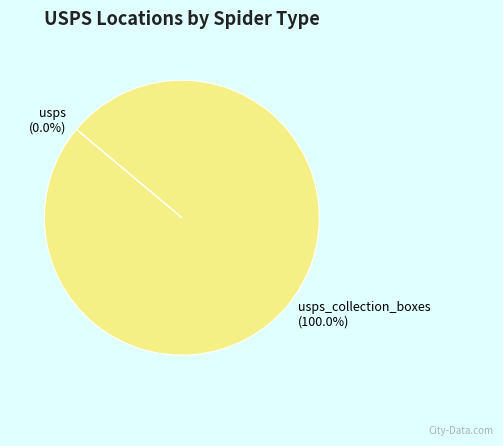

What is the largest slice in the pie chart?

usps_collection_boxes